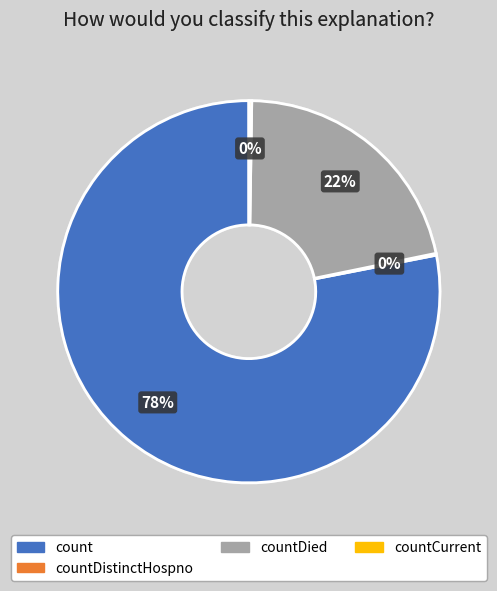

To the nearest percent, what is the difference between the largest and smallest slice percentages?

78%